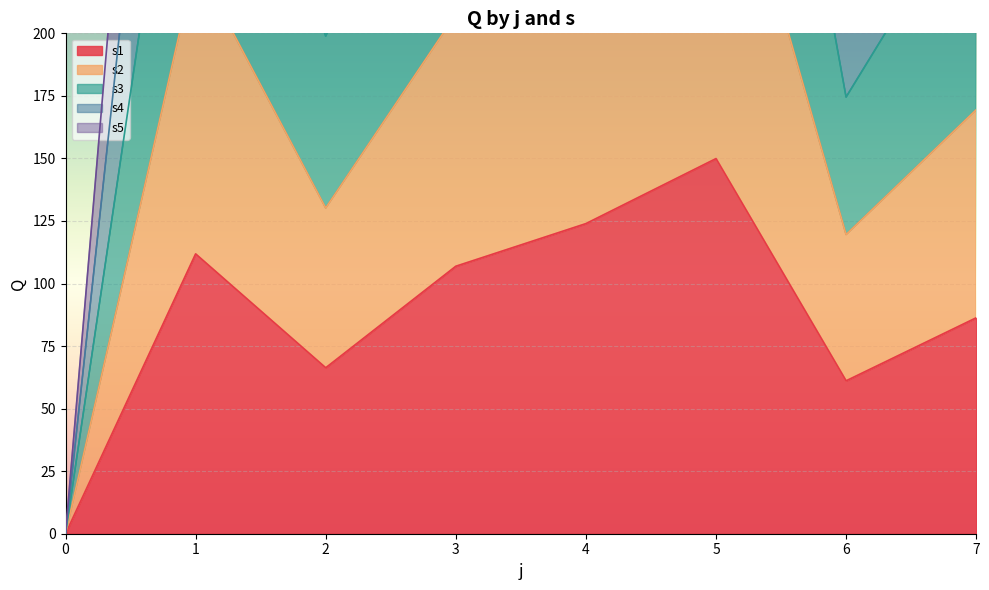

The value of s1 at 4 is 192.9. True or false?

False